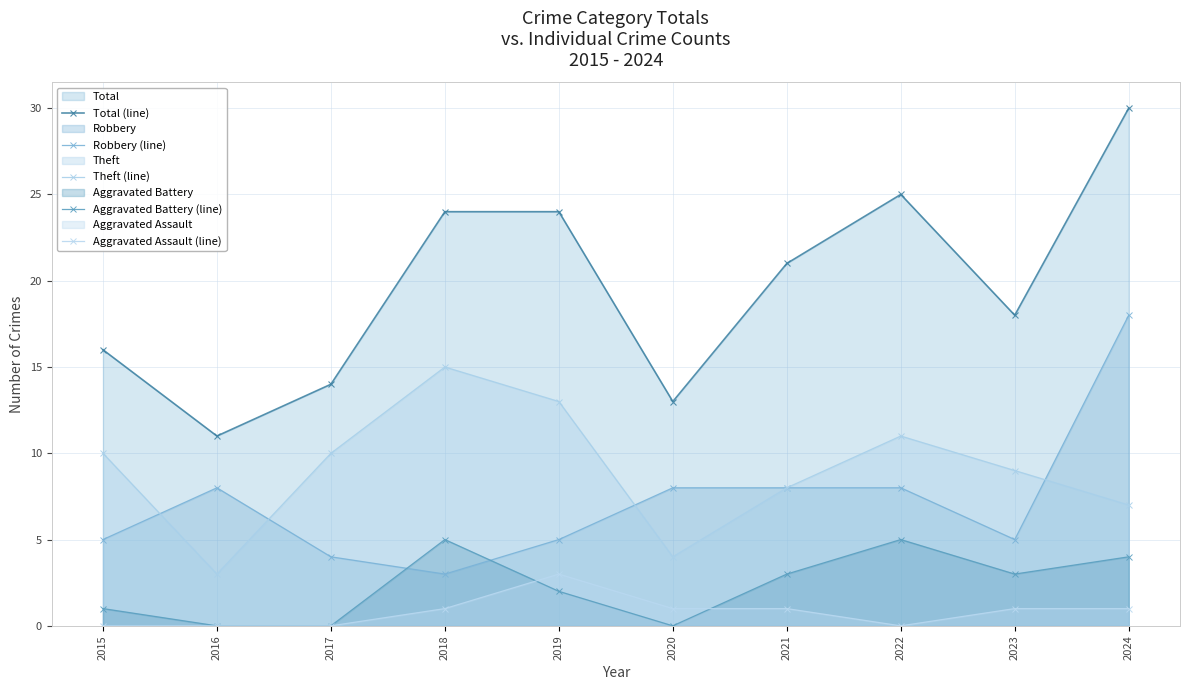

Where is the first local maximum for Robbery (line)?

2016